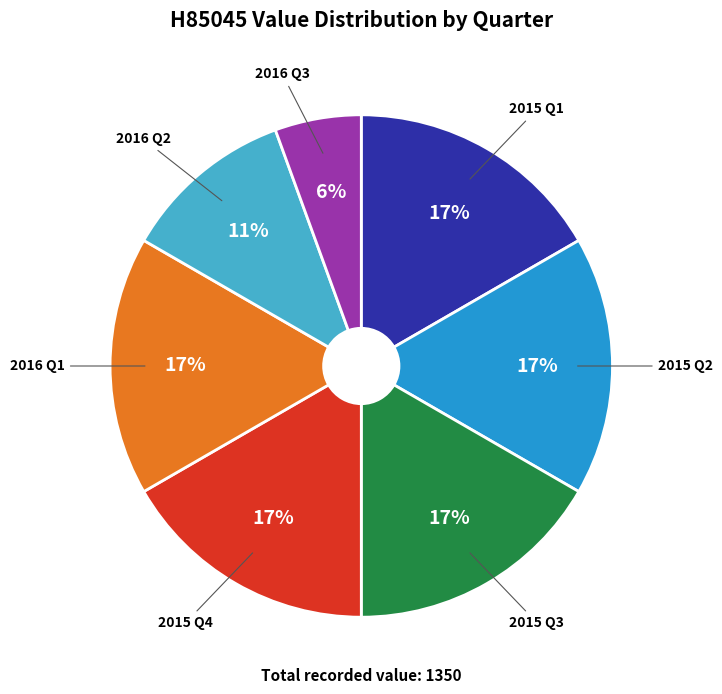

To the nearest percent, what is the difference between the largest and smallest slice percentages?

11%